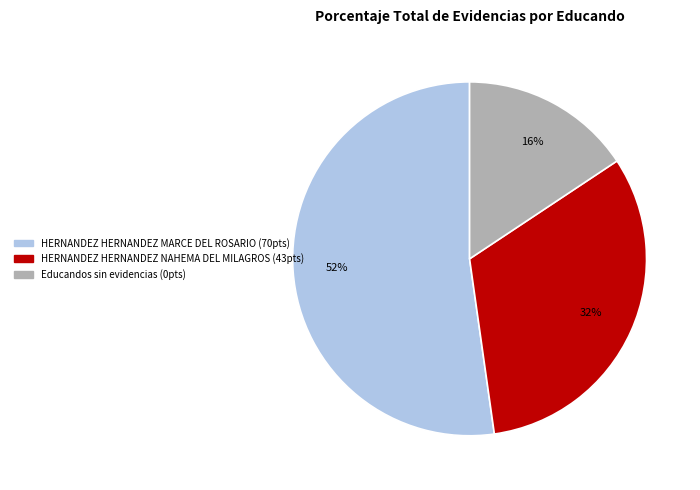

Which slice represents more than half of the pie?

HERNANDEZ HERNANDEZ MARCE DEL ROSARIO (70pts)